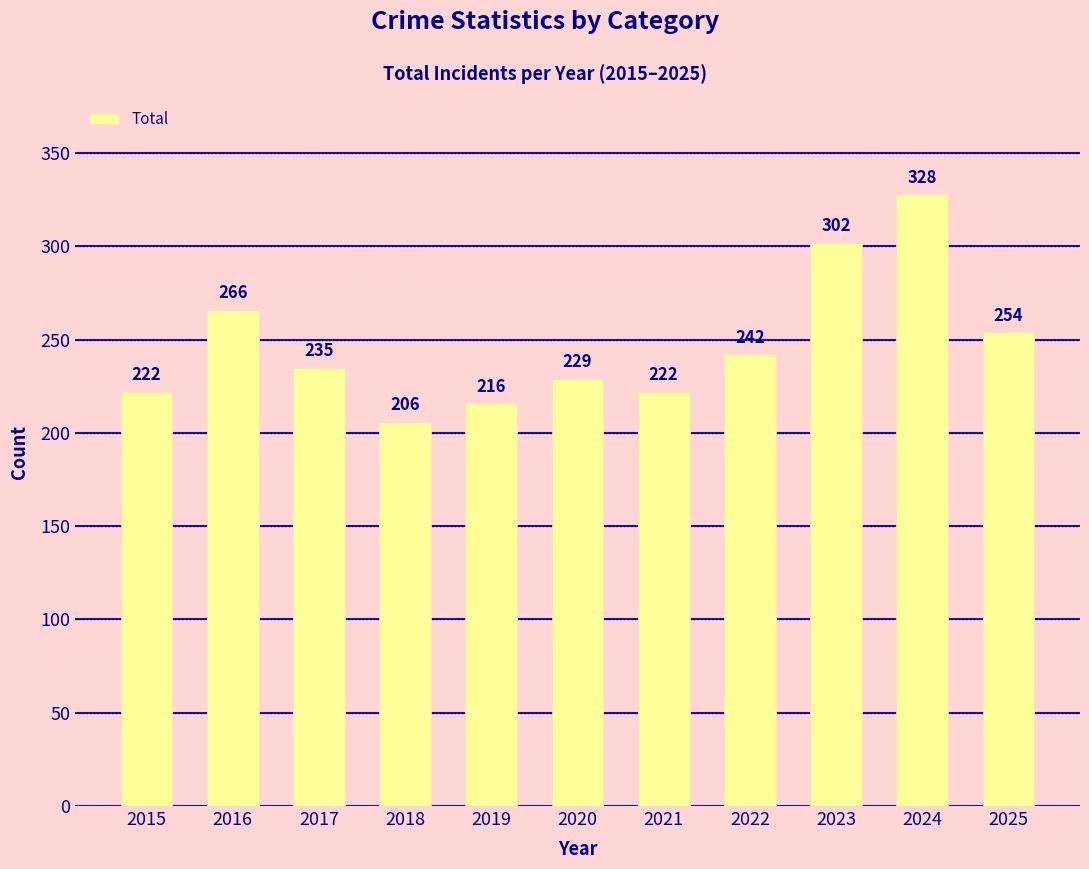

What value does the data have at 2019, to the nearest 10?

220